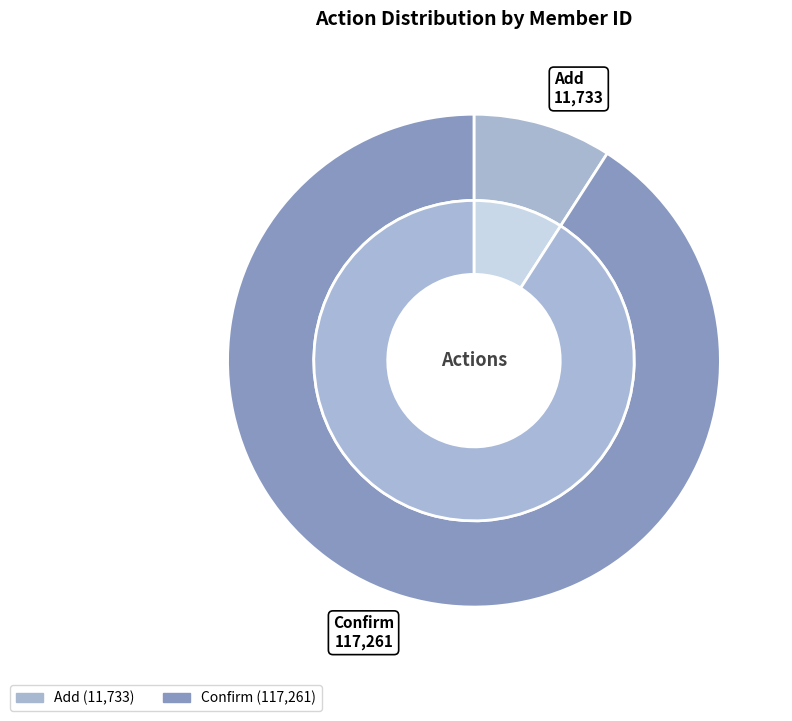

Count the number of slices in the pie.

2